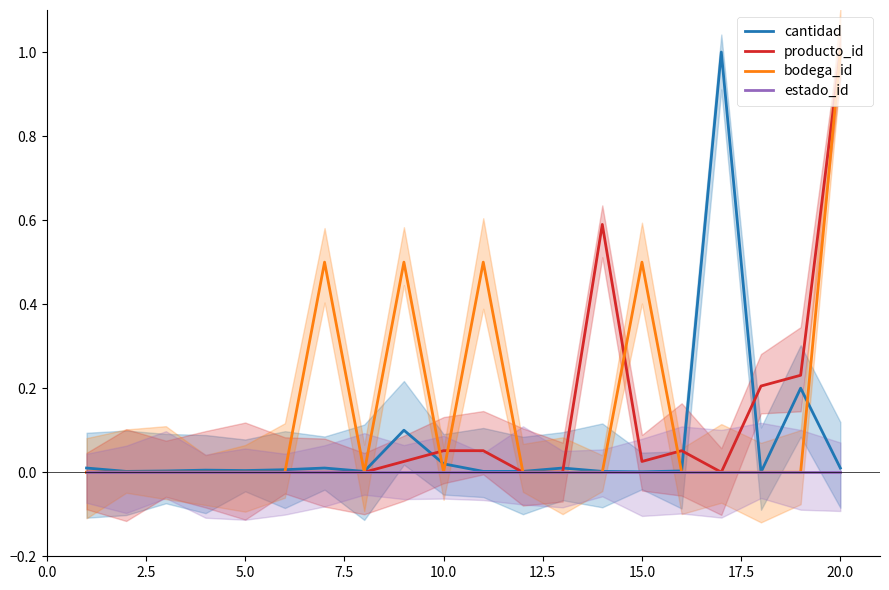

How many lines are shown in the chart?

4